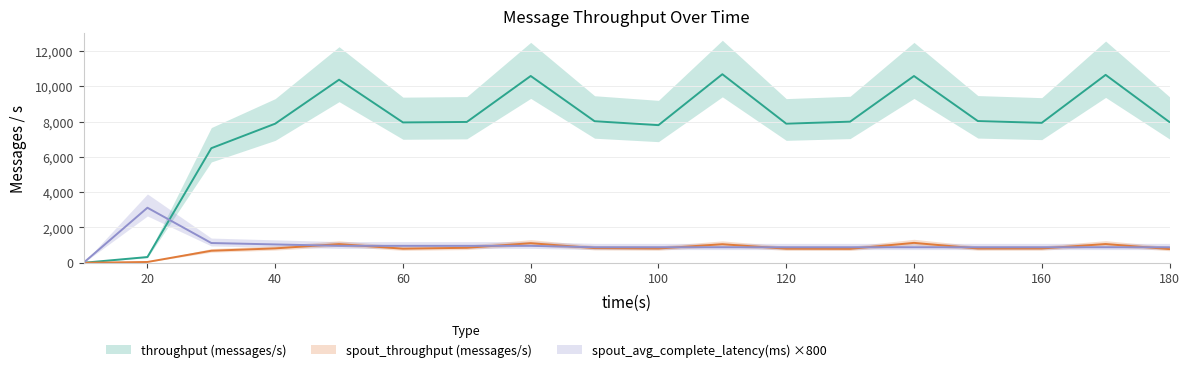

Is the value of spout_avg_complete_latency(ms) at 180 greater than the value of spout_throughput (messages/s) at 80?

No